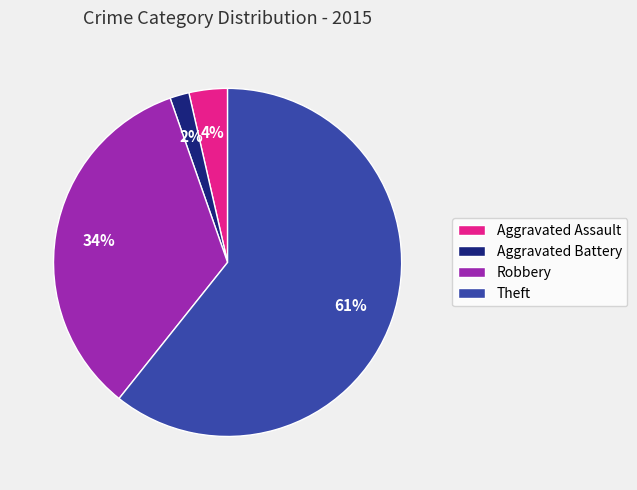

True or false: Theft accounts for 61% of the total.

True